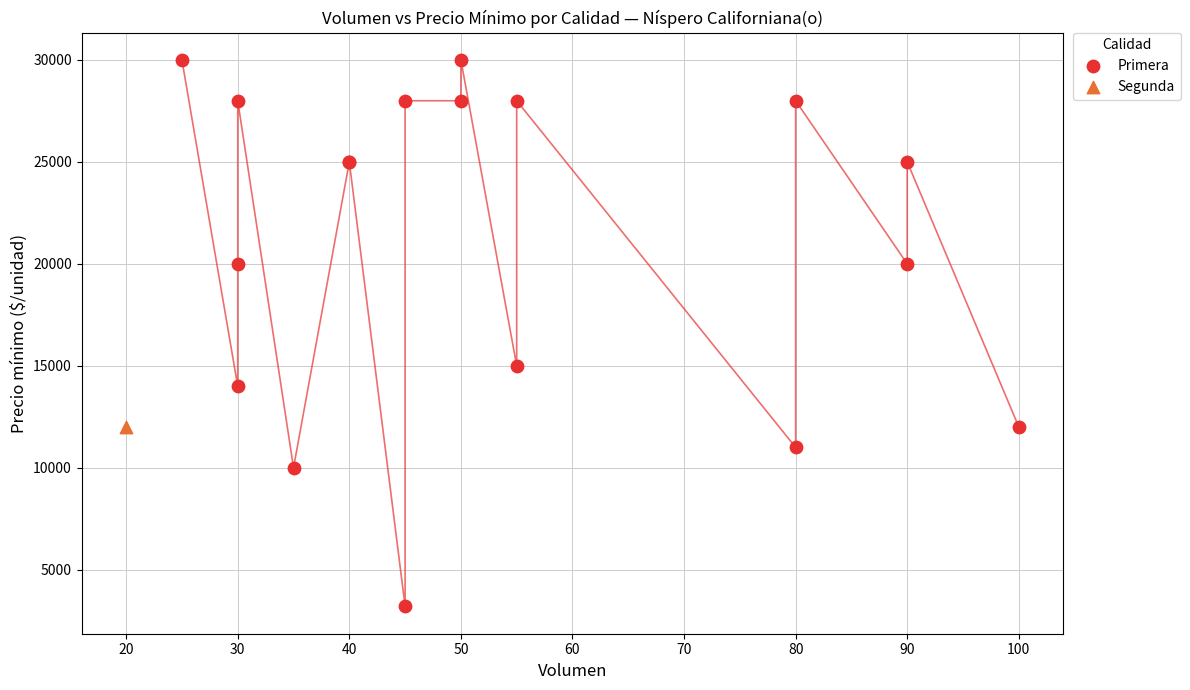

What are all the series names shown in the legend?

Primera, Segunda